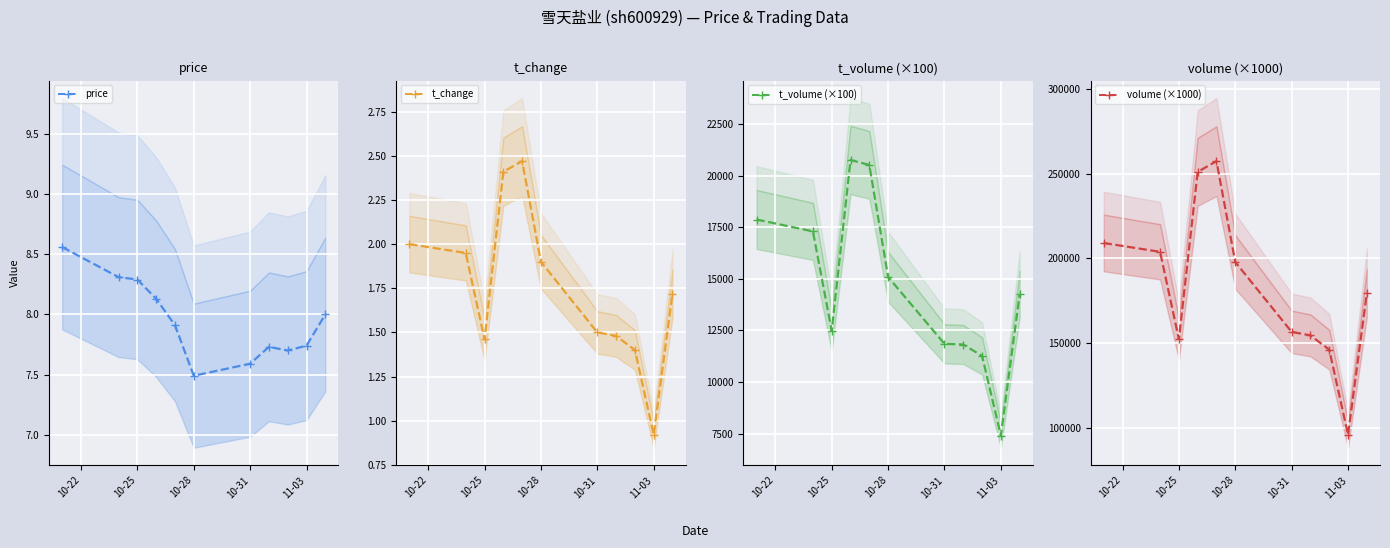

Rank the series by their maximum value, from highest to lowest.

volume (×1000), t_volume (×100), price, t_change